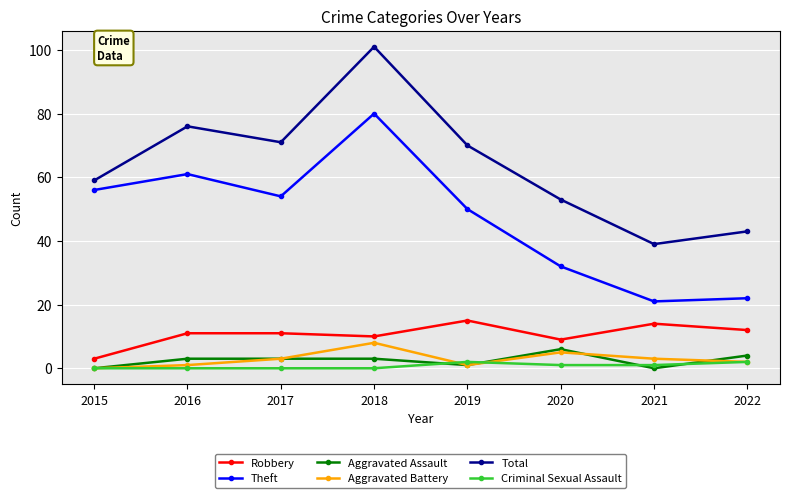

Reading left to right, extract all data points from this chart.

Robbery: 3	11	11	10	15	9	14	12
Theft: 56	61	54	80	50	32	21	22
Aggravated Assault: 0	3	3	3	1	6	0	4
Aggravated Battery: 0	1	3	8	1	5	3	2
Total: 59	76	71	101	70	53	39	43
Criminal Sexual Assault: 0	0	0	0	2	1	1	2